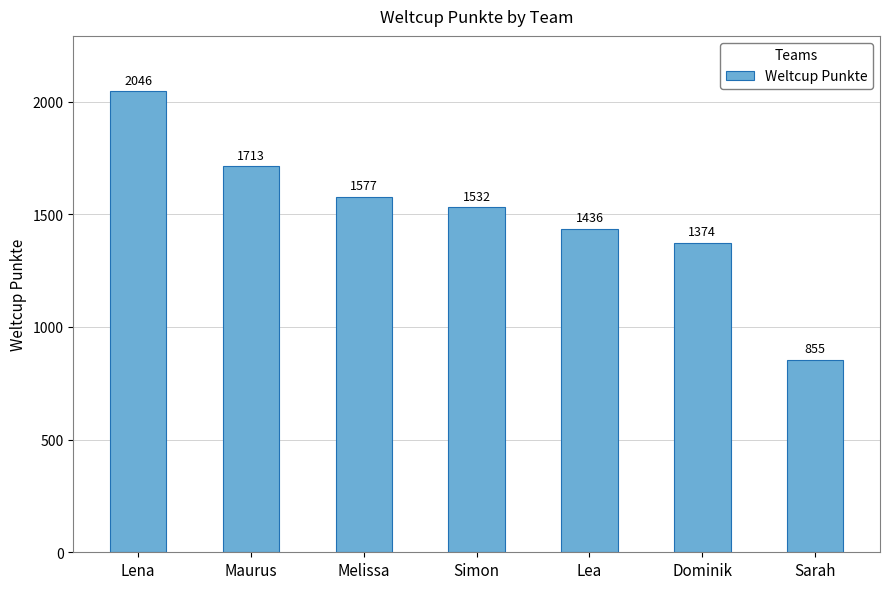

Read the value at Dominik.

1374